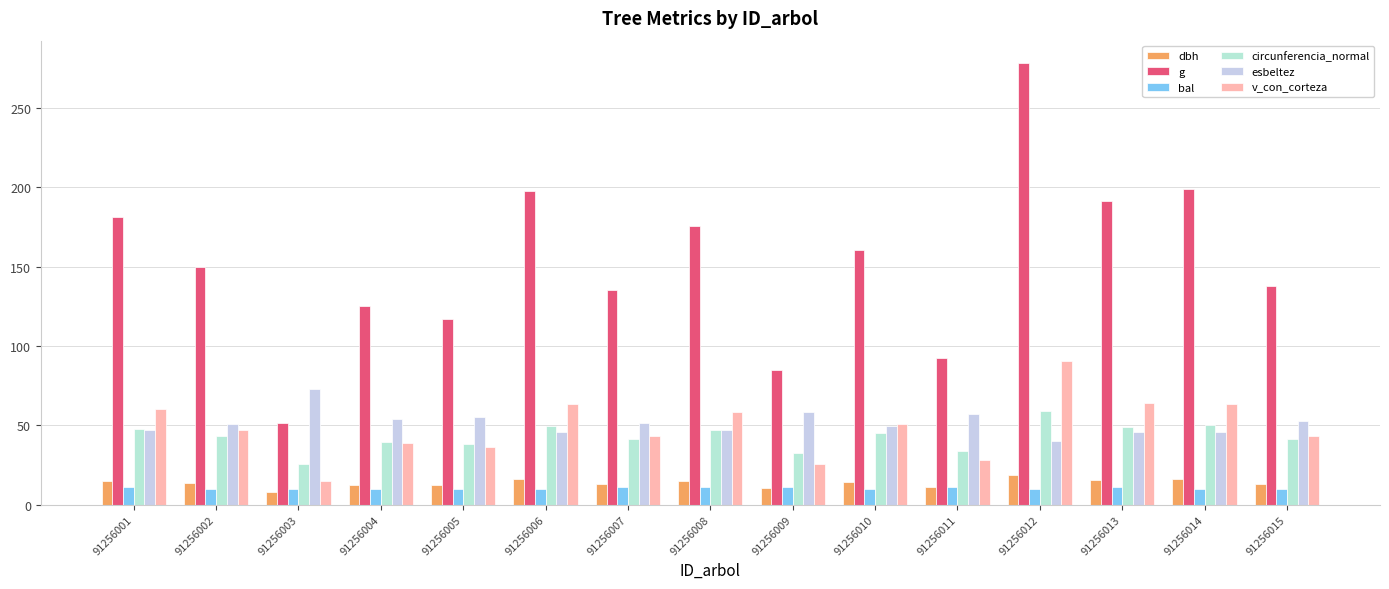

Where does the v_con_corteza series first go above 47?

91256001